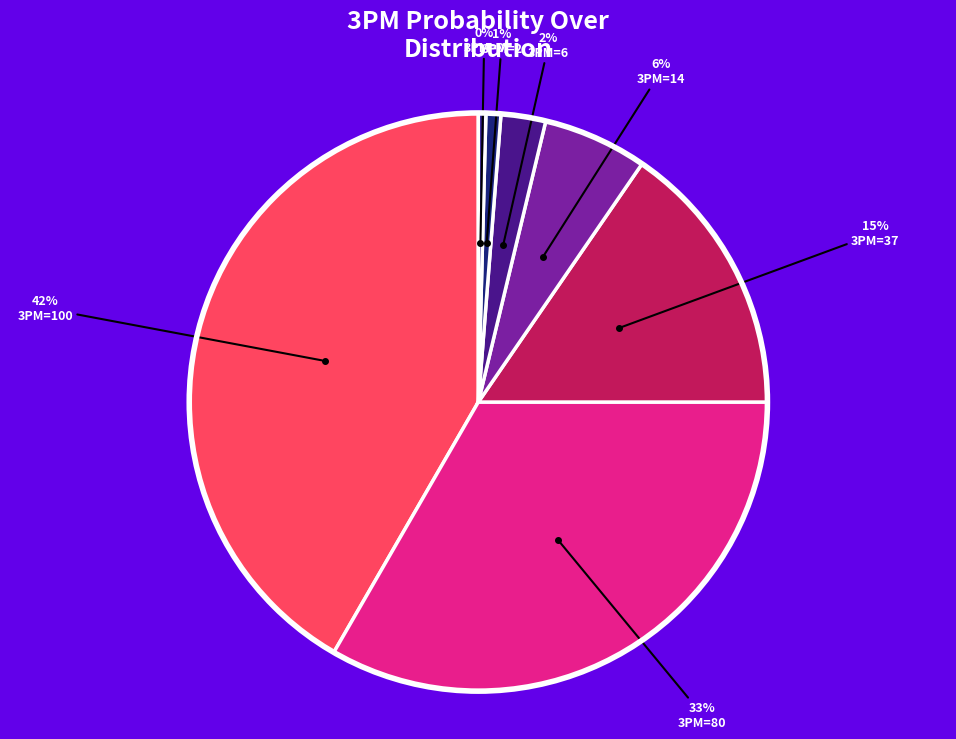

Count the number of slices in the pie.

7